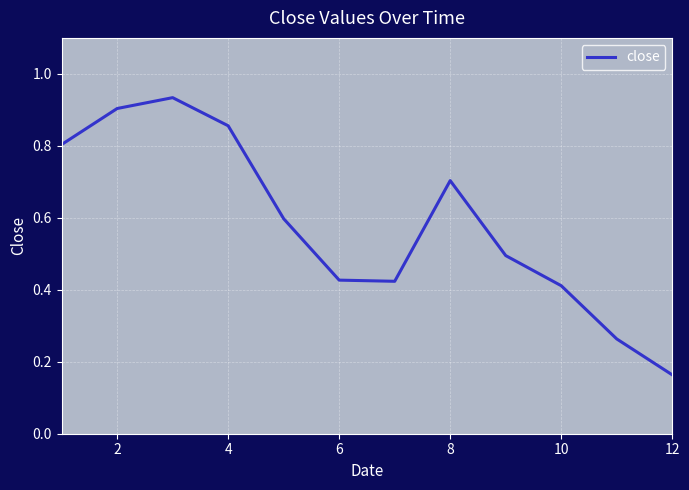

What is the difference between the maximum and minimum values?

0.8